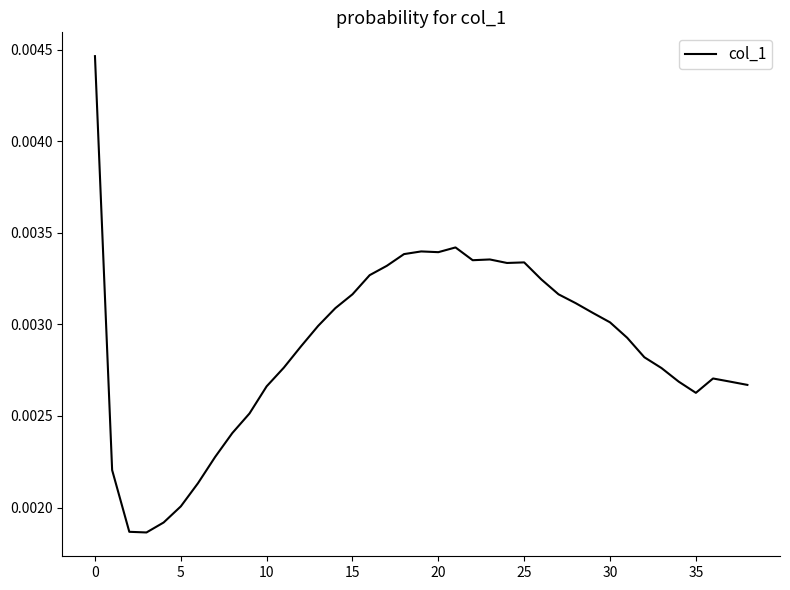

What is the sum of all values?

0.1